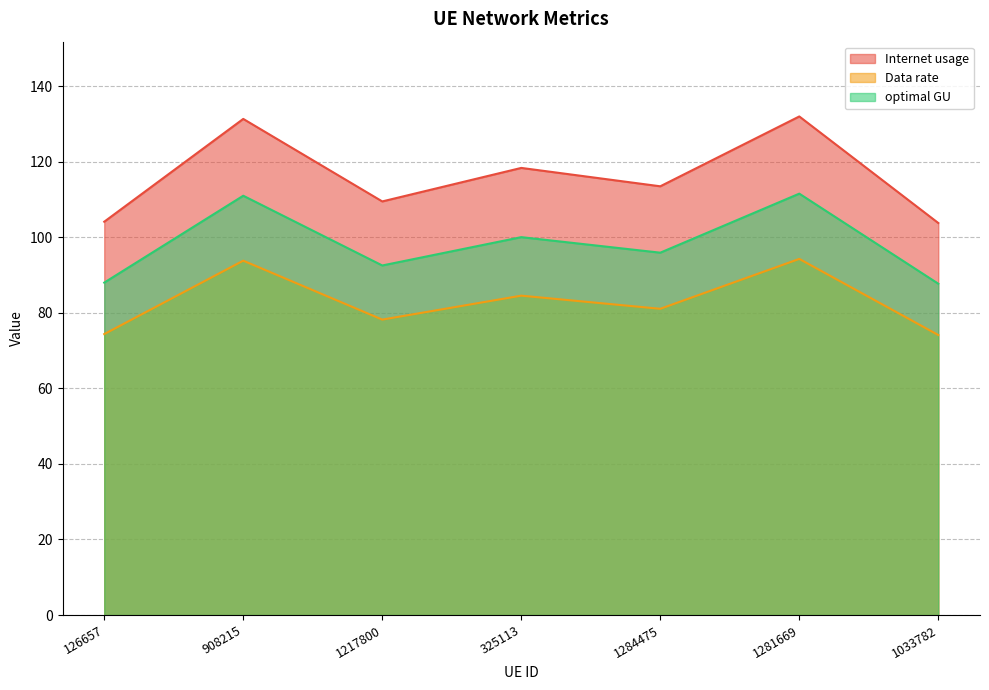

At which category does the chart reach its minimum across all series?

1033782